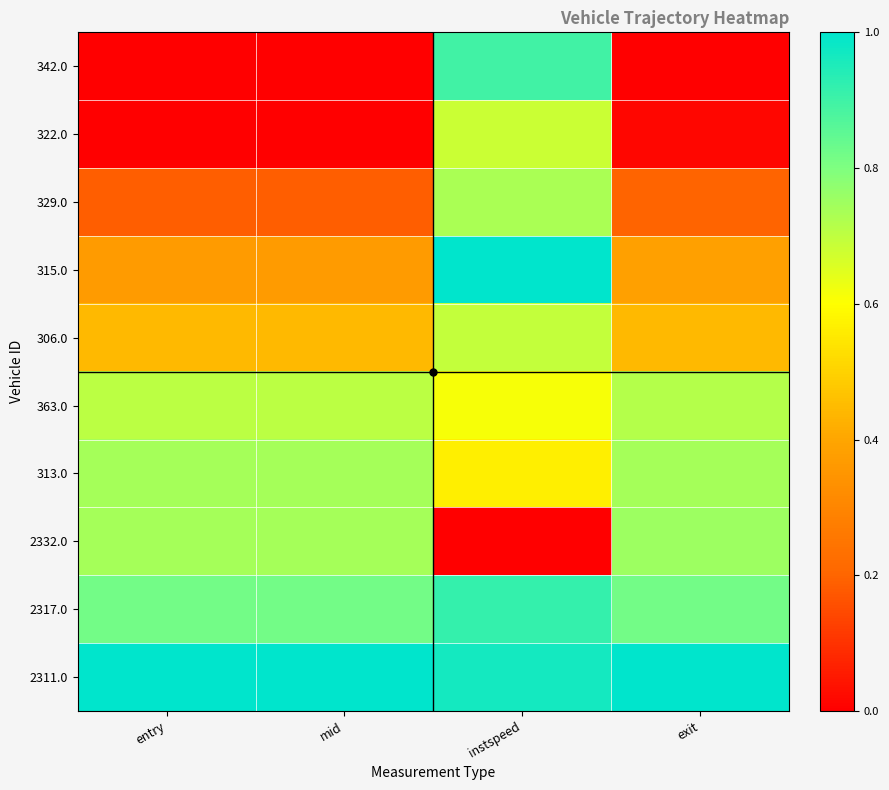

How many series are shown in this chart?

10